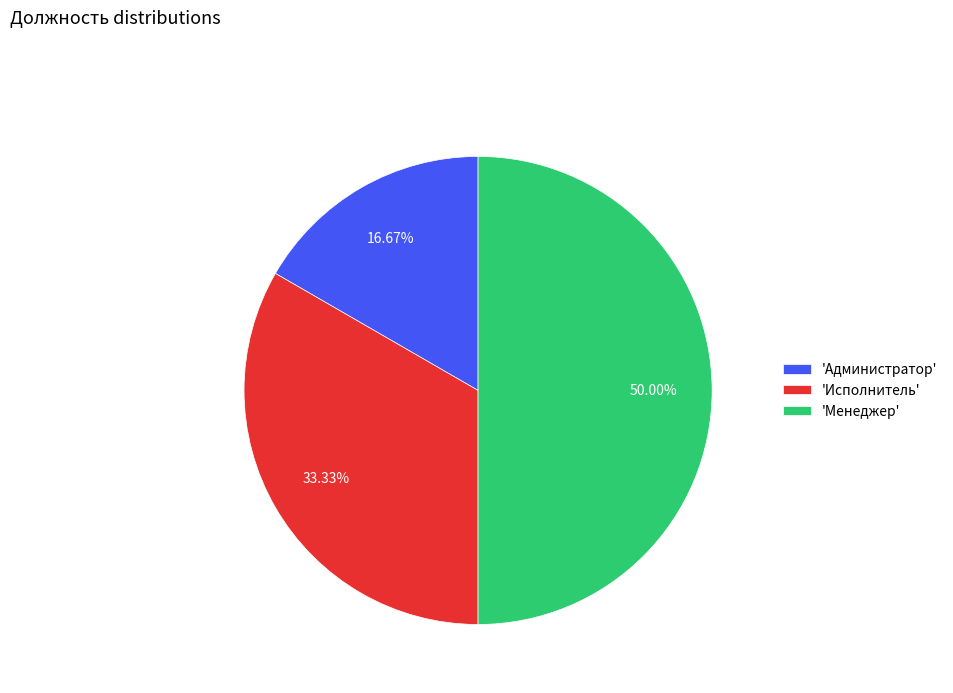

Do 'Исполнитель' and 'Менеджер' together represent more than half of the pie?

Yes